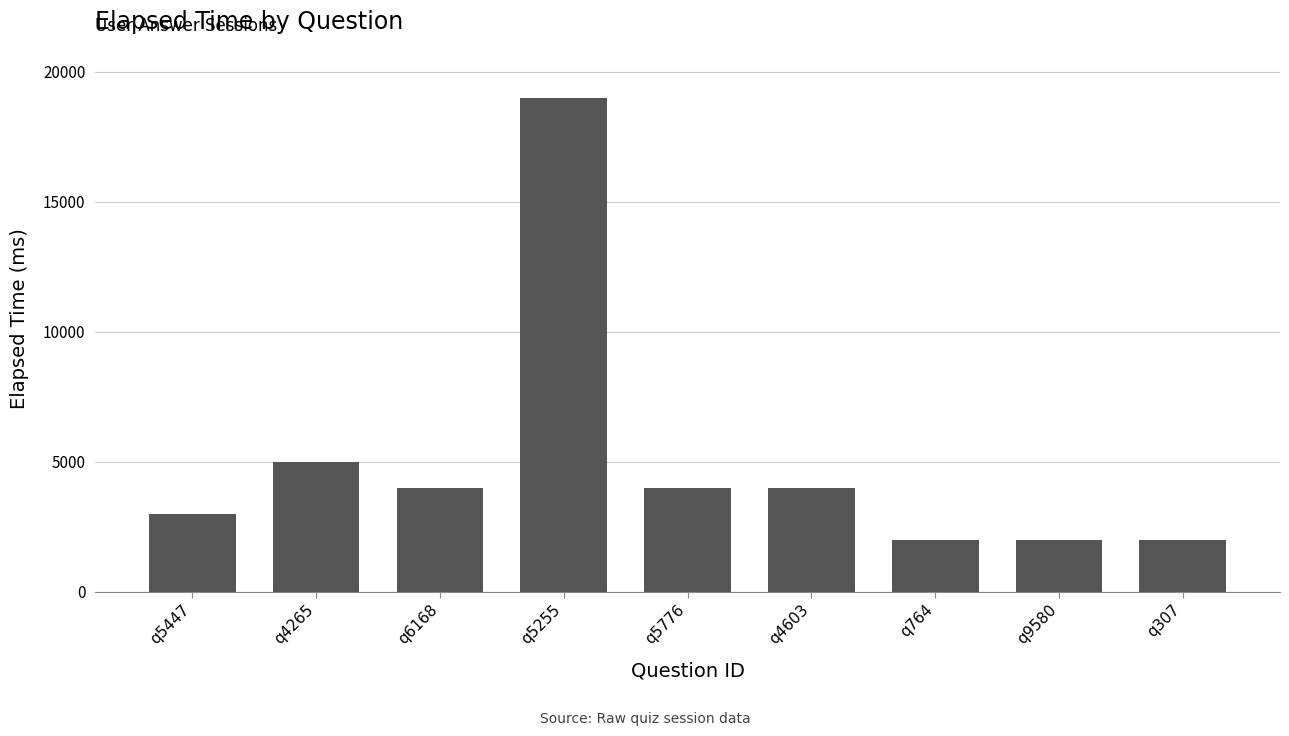

The value at q307 is 883. True or false?

False